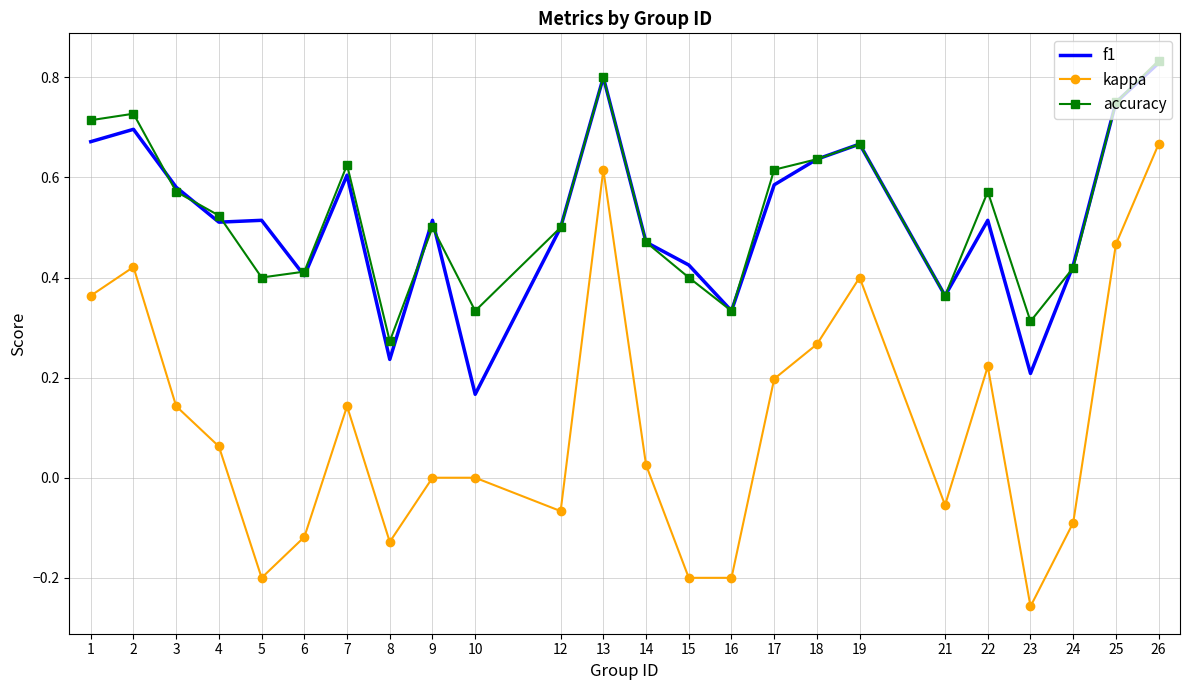

True or false: kappa and f1 intersect in this chart.

False